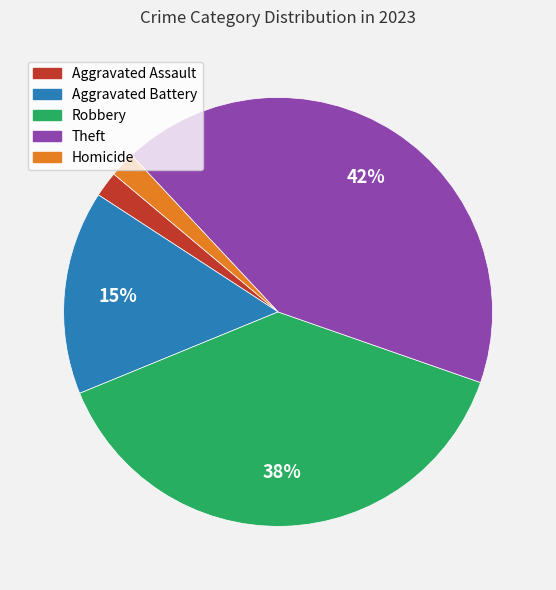

Which category has the biggest portion of the pie?

Theft